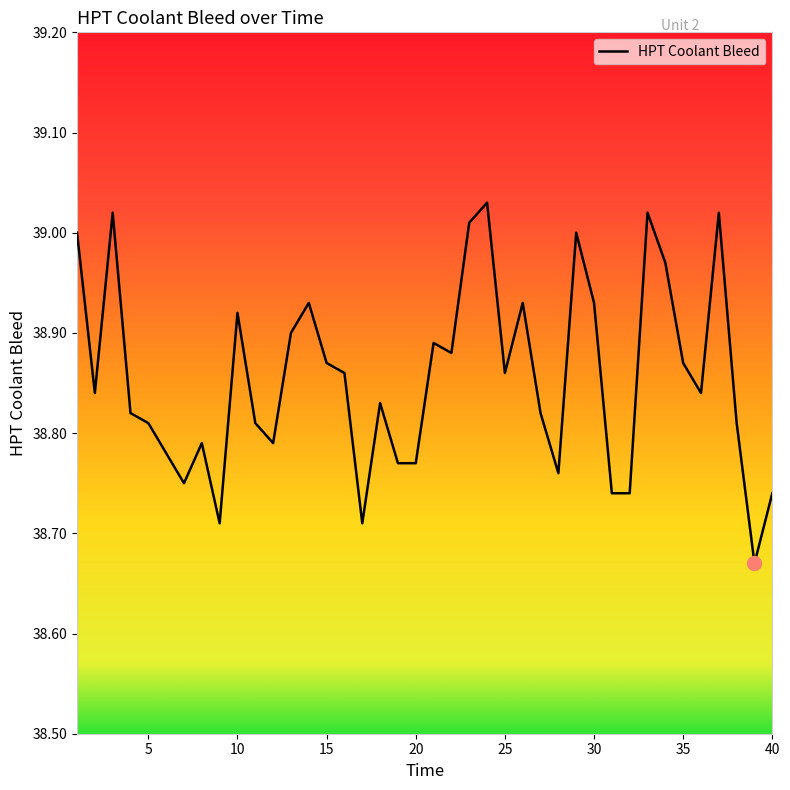

What is the difference between the maximum and minimum values?

0.4